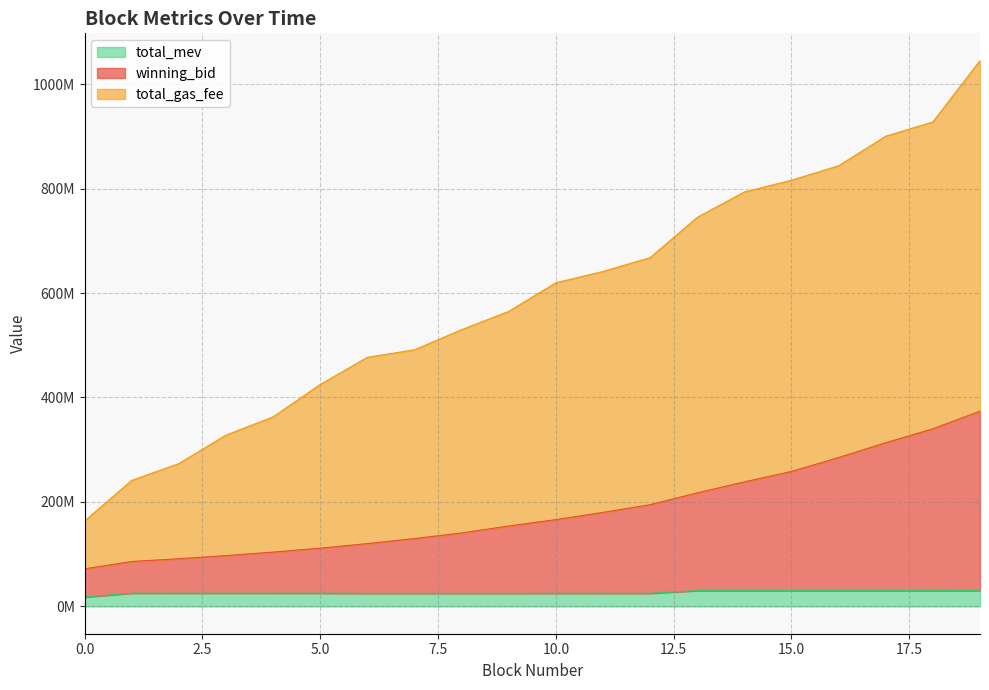

Rank the series at 3 from highest to lowest value.

total_gas_fee, winning_bid, total_mev